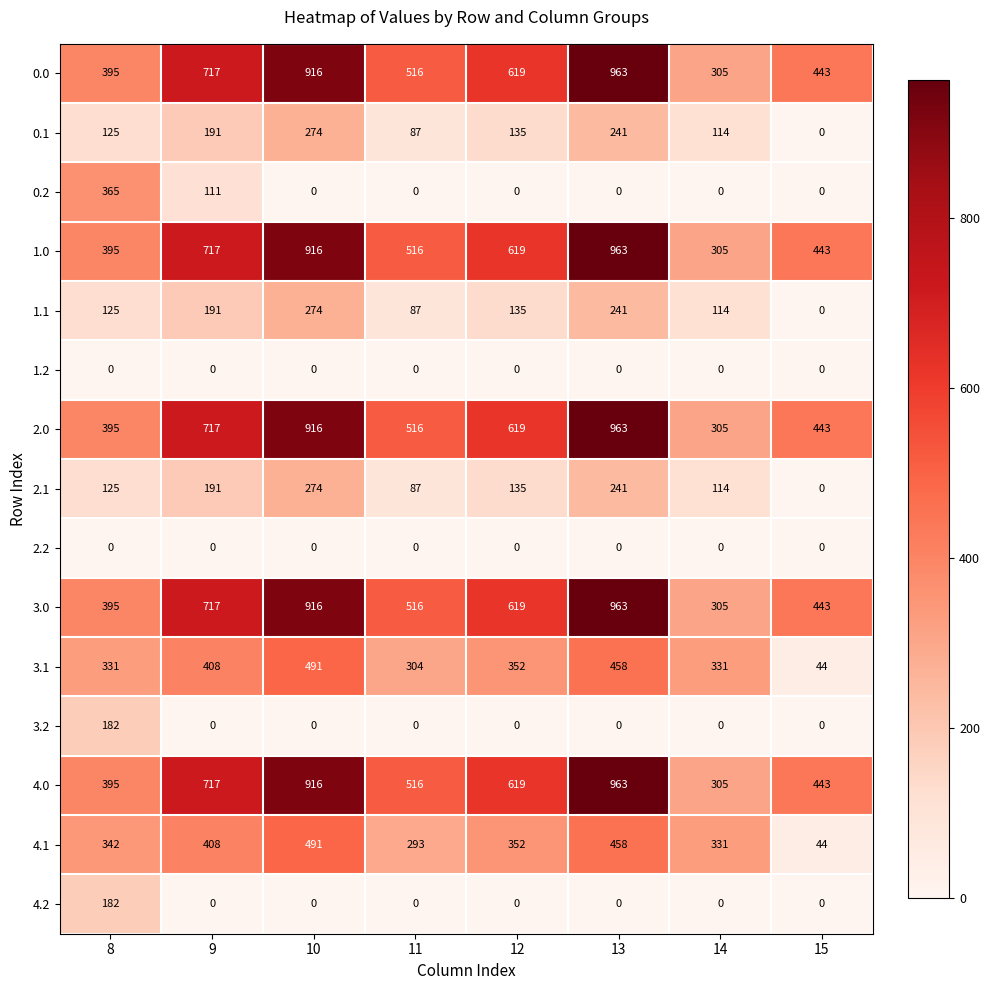

What is the difference between the highest and lowest values at 11?

516